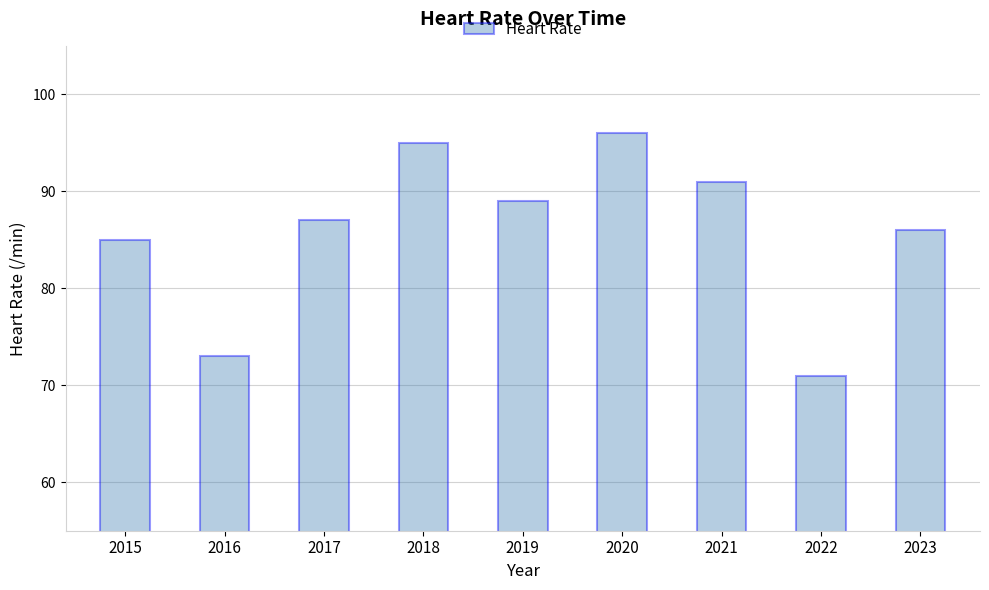

How many values are below 87?

4